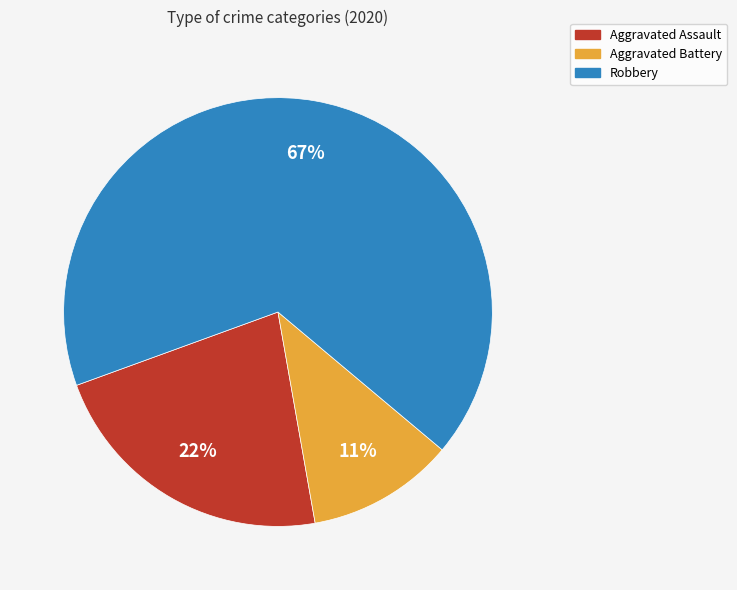

Which has a higher value, Aggravated Battery or Robbery?

Robbery